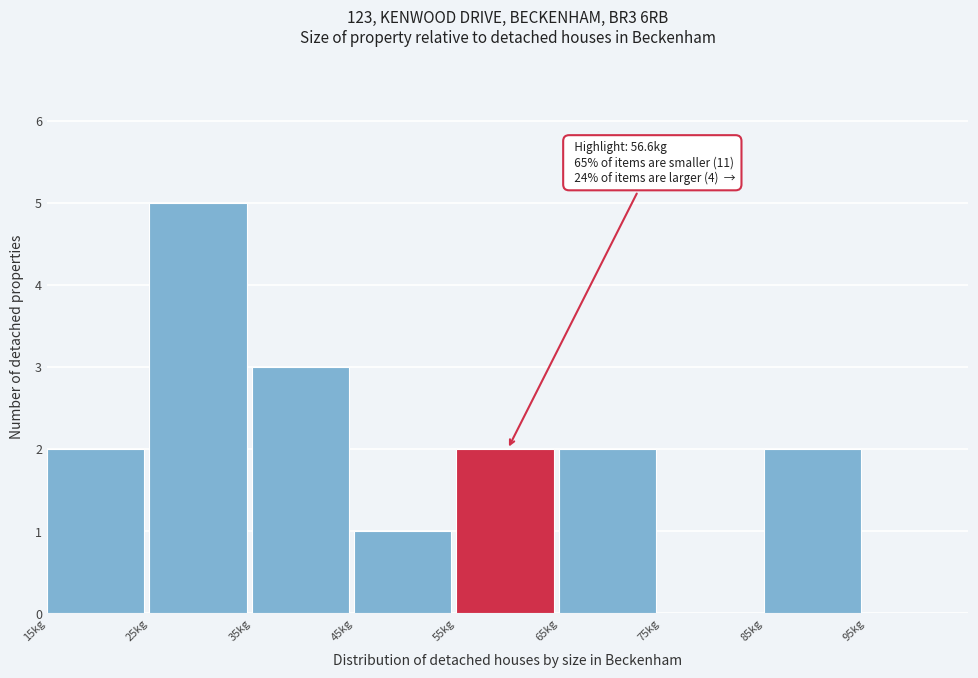

Over which range of the x-axis is the bar tallest?

25 to 35